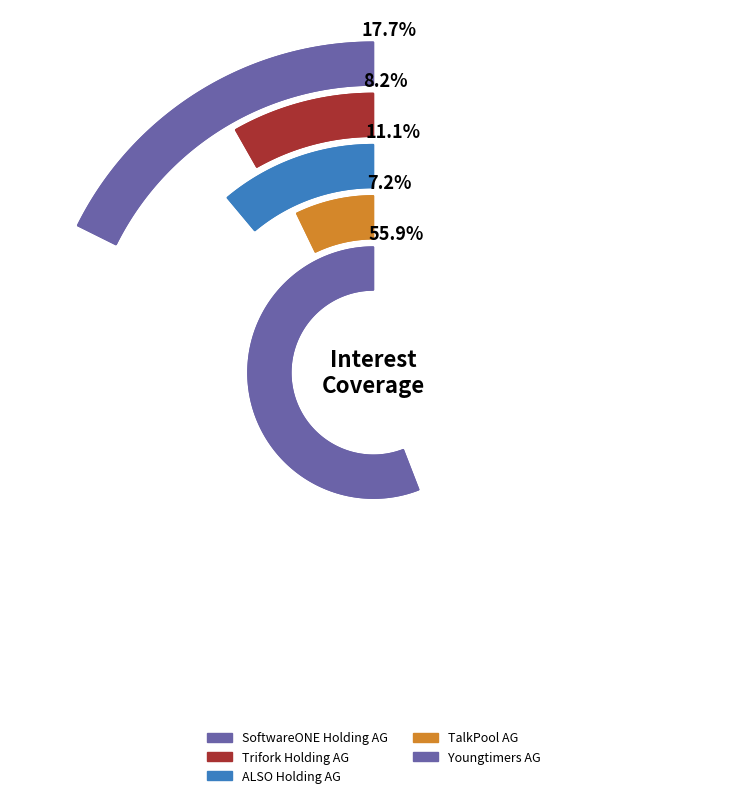

To the nearest percent, what is the difference between the largest and smallest slice percentages?

49%